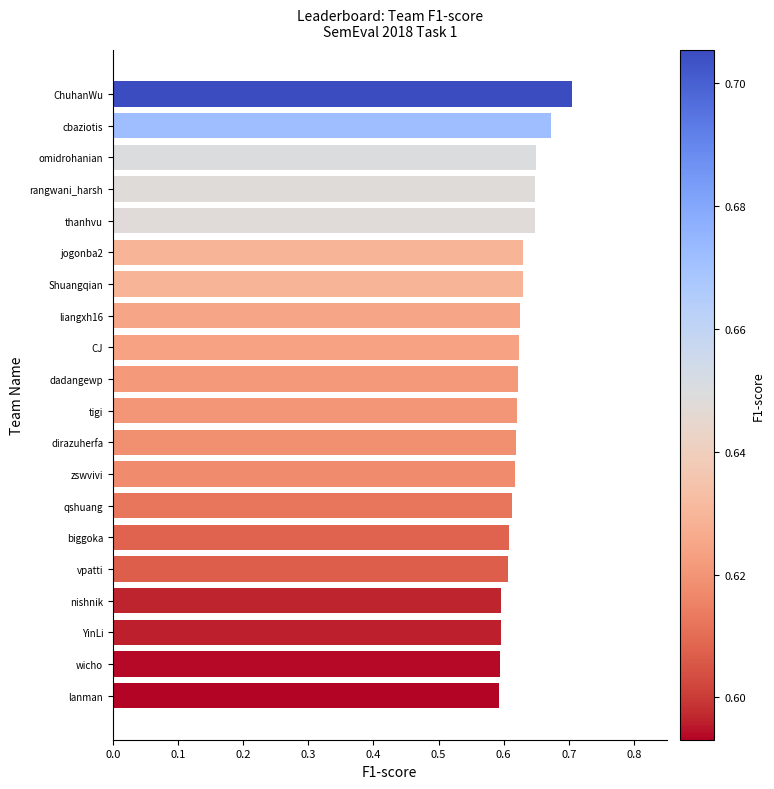

What is the difference between the second highest and second lowest values?

0.1